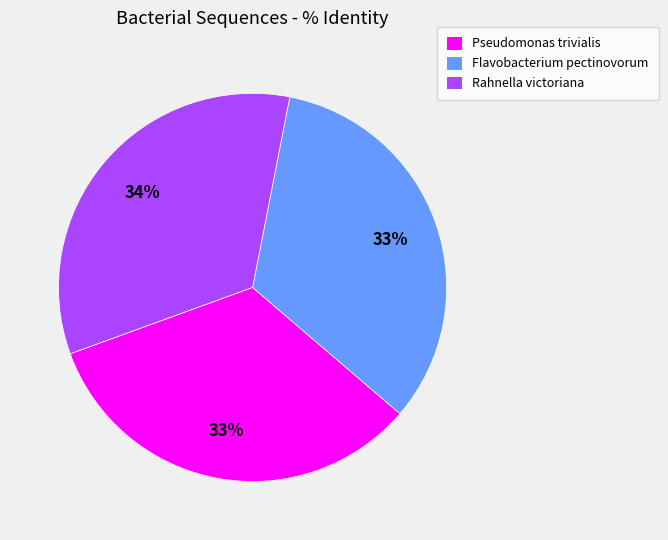

Approximately how many times larger is the value at Rahnella victoriana compared to Flavobacterium pectinovorum?

1.0